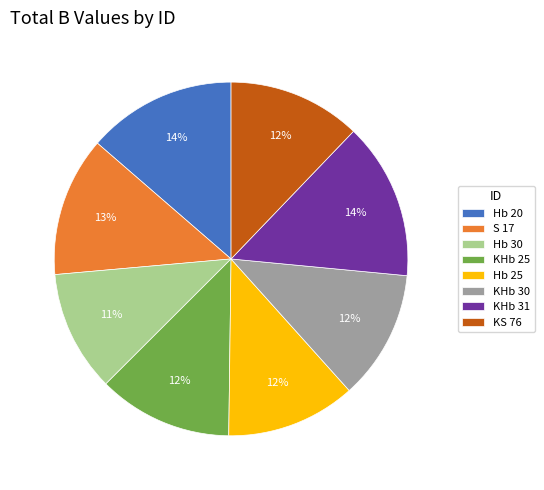

Between Hb 30 and KHb 31, which is larger?

KHb 31